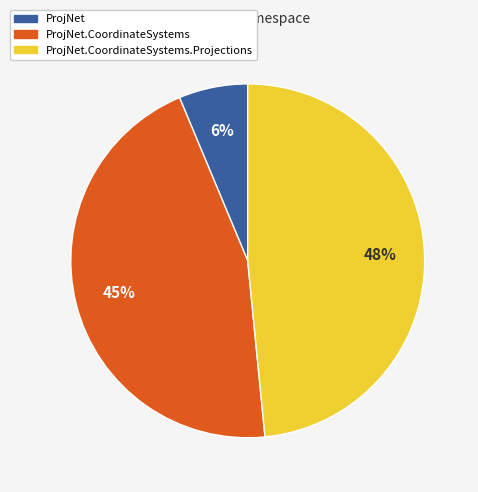

To the nearest percent, what is the difference between the largest and smallest slice percentages?

42%